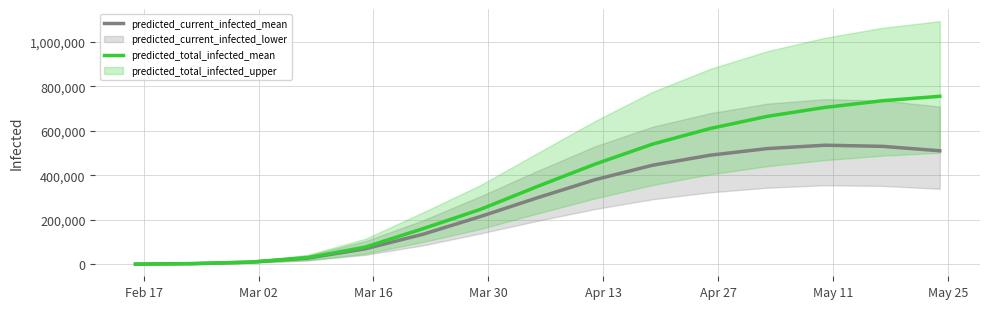

What is the difference between the second highest and second lowest values in the predicted_current_infected_mean series?

527563